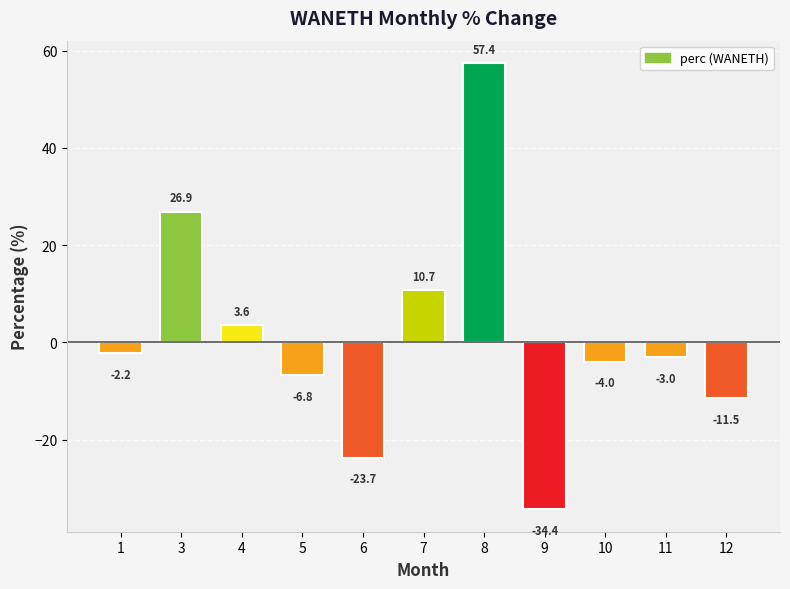

Which has a higher value, 12 or 7?

7